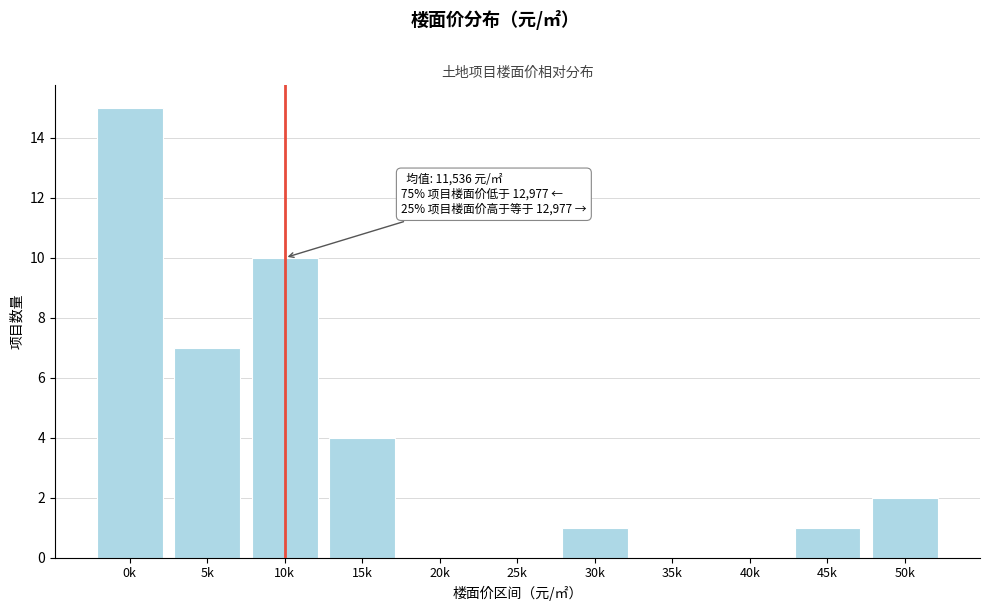

Reading right to left, what are all the values shown in this chart?

50k=2	45k=1	40k=0	35k=0	30k=1	25k=0	20k=0	15k=4	10k=10	5k=7	0k=15